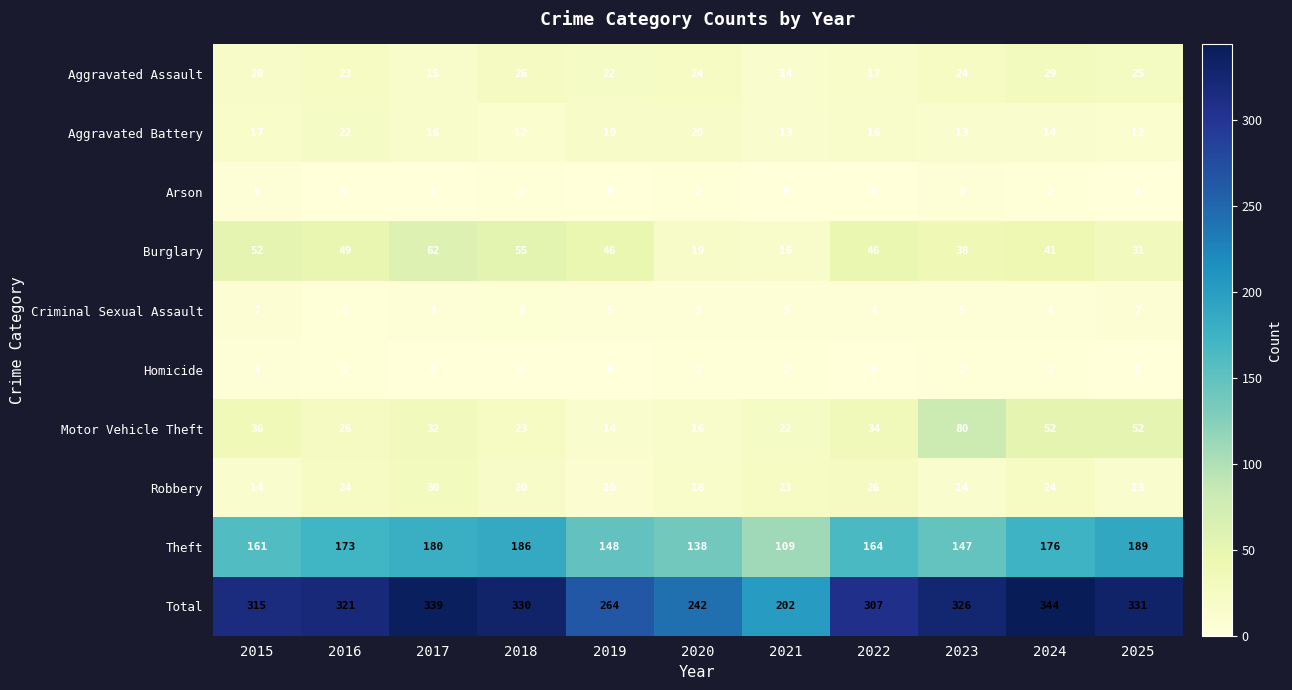

True or false: Criminal Sexual Assault has a value of 3 at 2020.

True